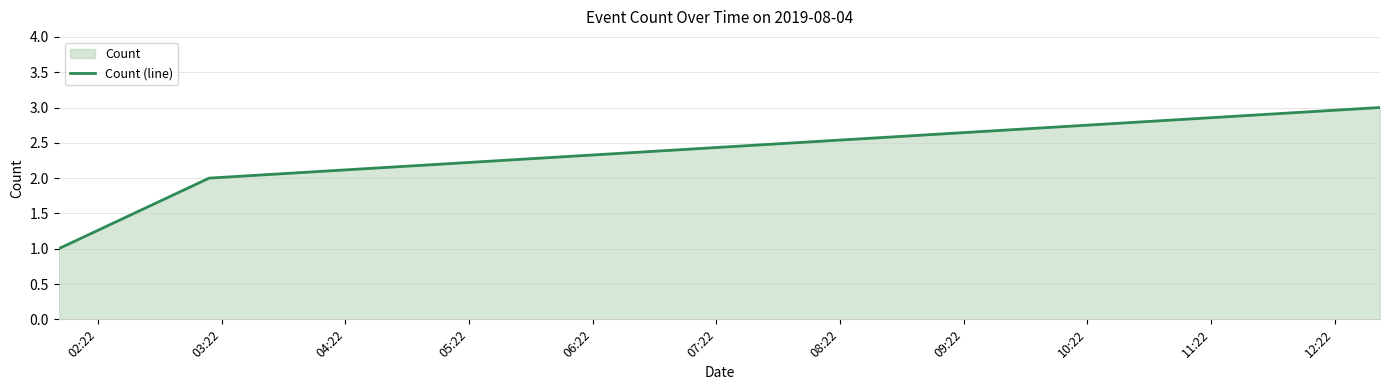

What is the greatest value displayed?

3